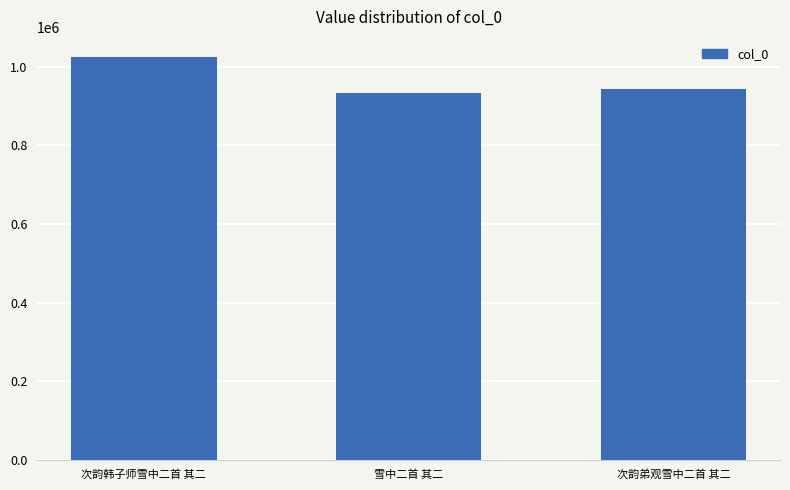

Approximately how many times larger is the value at 次韵弟观雪中二首 其二 compared to 次韵韩子师雪中二首 其二?

0.9